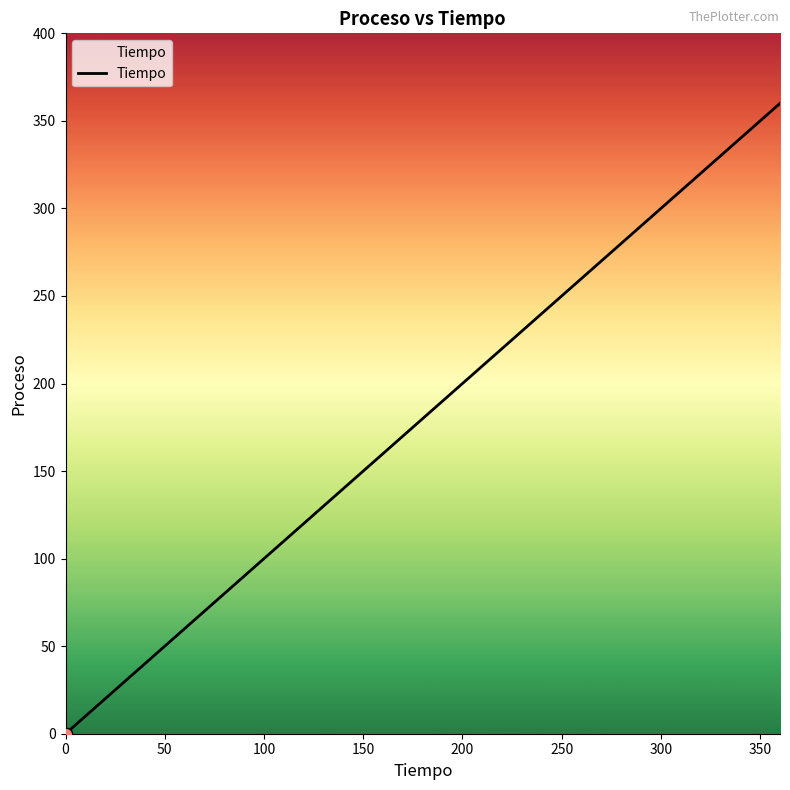

What is the difference between the maximum and minimum values?

360